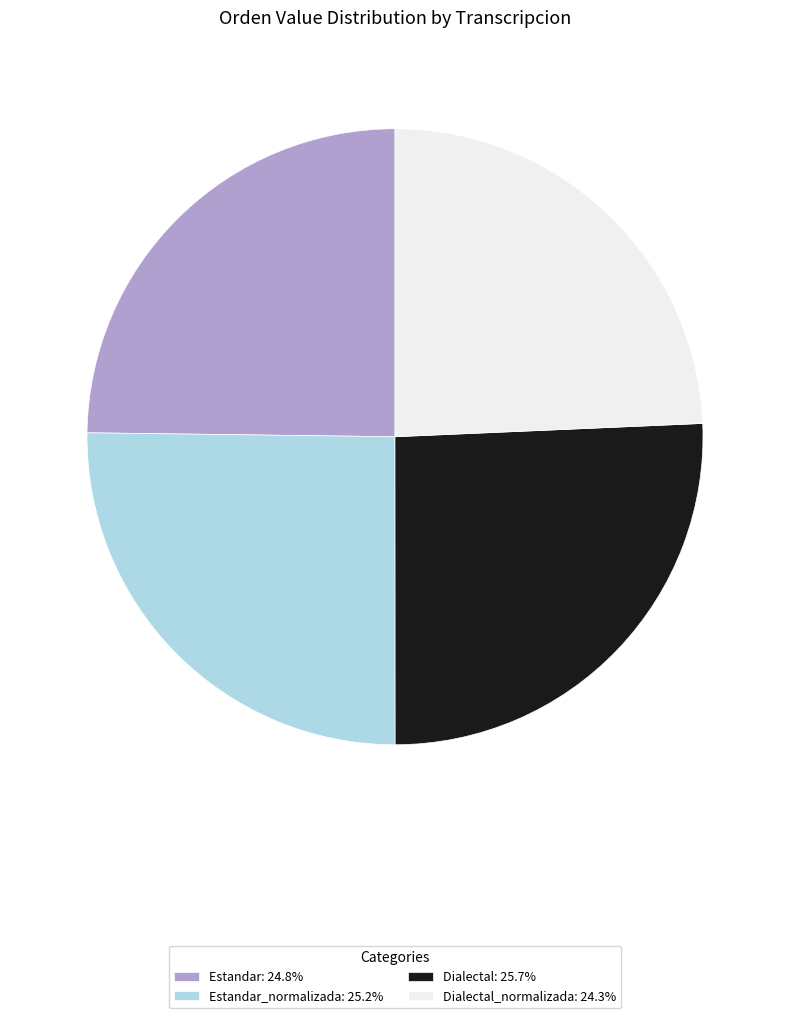

What is the ratio of the value at Dialectal_normalizada: 24.3% to the value at Estandar_normalizada: 25.2%?

1.0